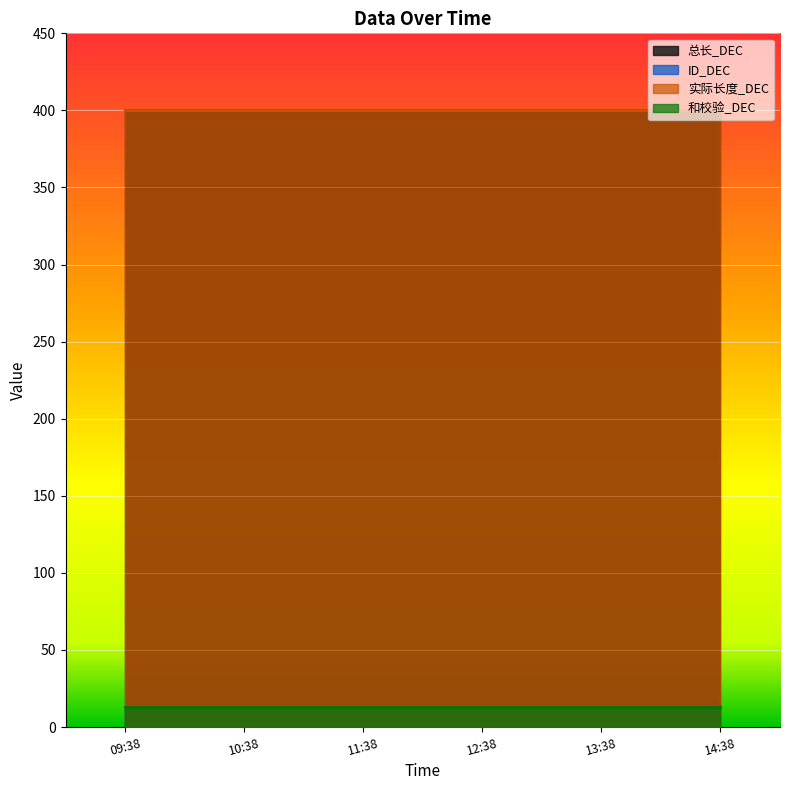

The value of 总长_DEC at 2025-03-04 13:38:36 is 232. True or false?

False